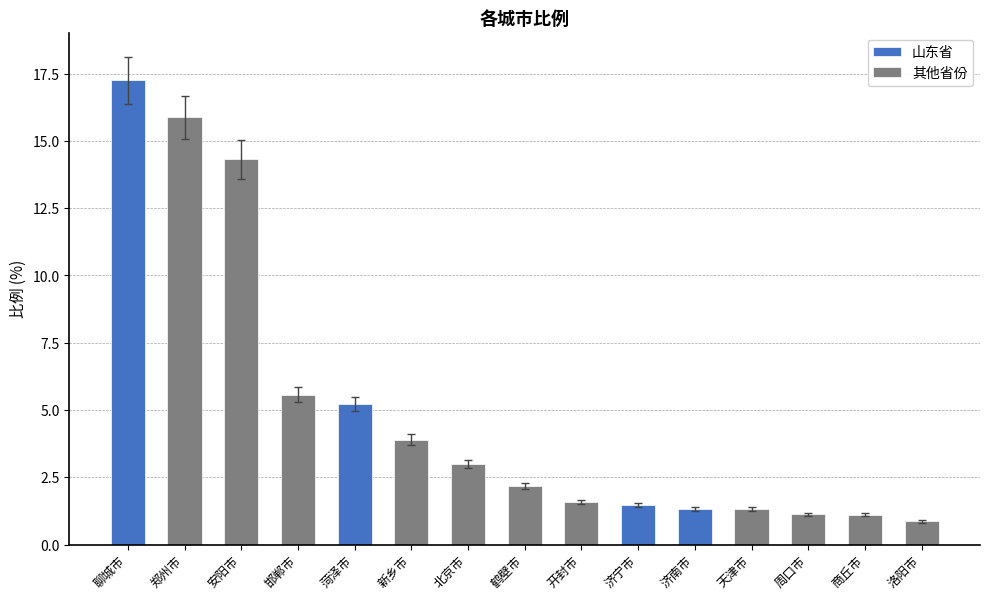

Rank the categories by value from lowest to highest.

洛阳市, 商丘市, 周口市, 天津市, 济南市, 济宁市, 开封市, 鹤壁市, 北京市, 新乡市, 菏泽市, 邯郸市, 安阳市, 郑州市, 聊城市